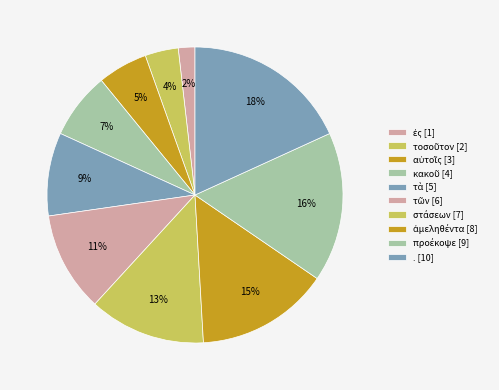

What percentage is the προέκοψε slice, to the nearest percent?

16%